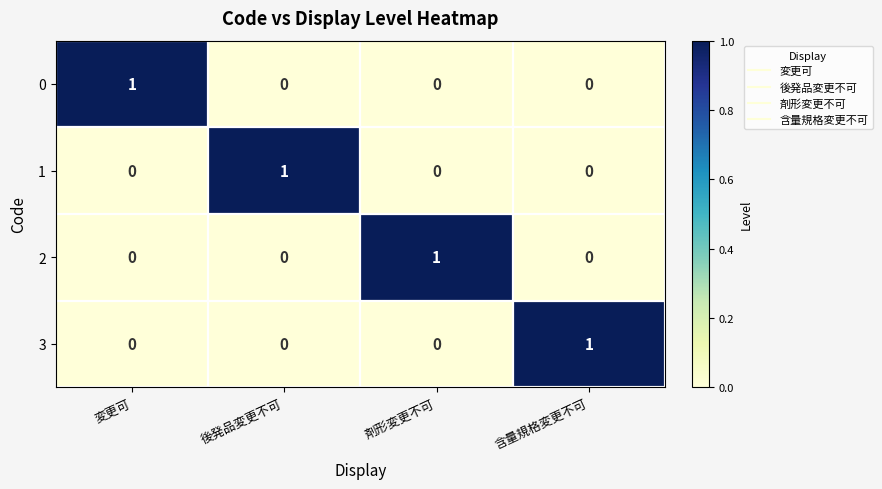

Is it true that 3 equals 0 at 後発品変更不可?

True